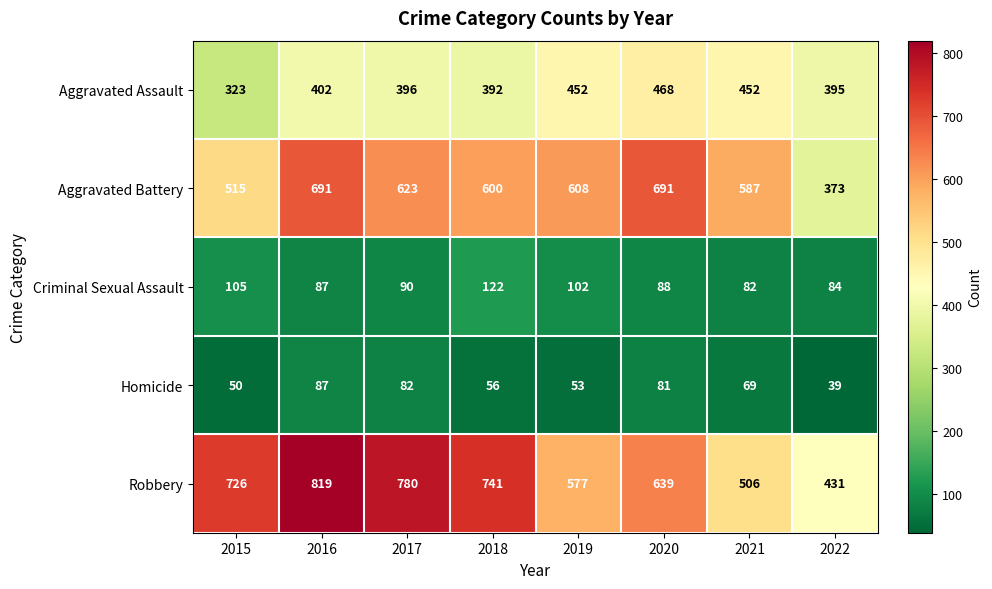

What is the difference between the Aggravated Battery values at 2016 and 2019?

83